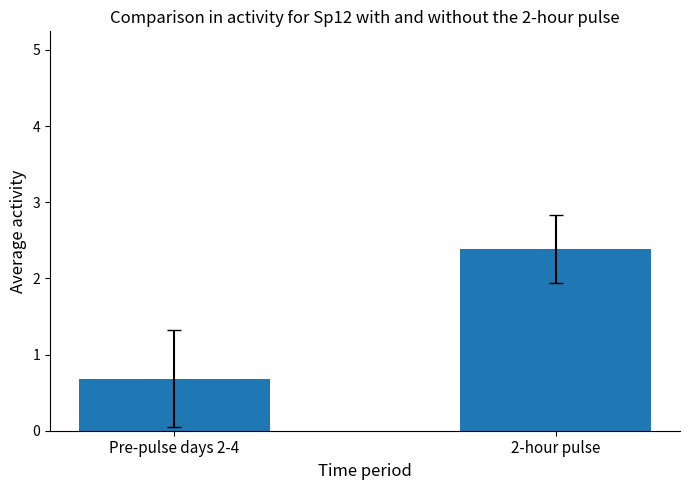

What is the smallest value displayed?

0.7